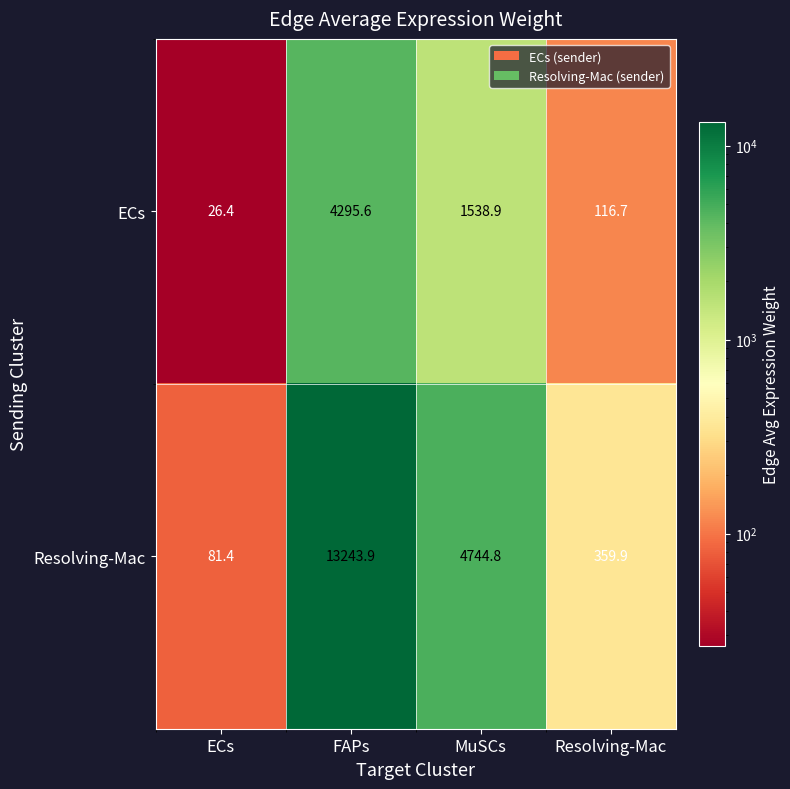

What is the approximate value of Resolving-Mac at FAPs?

13243.9